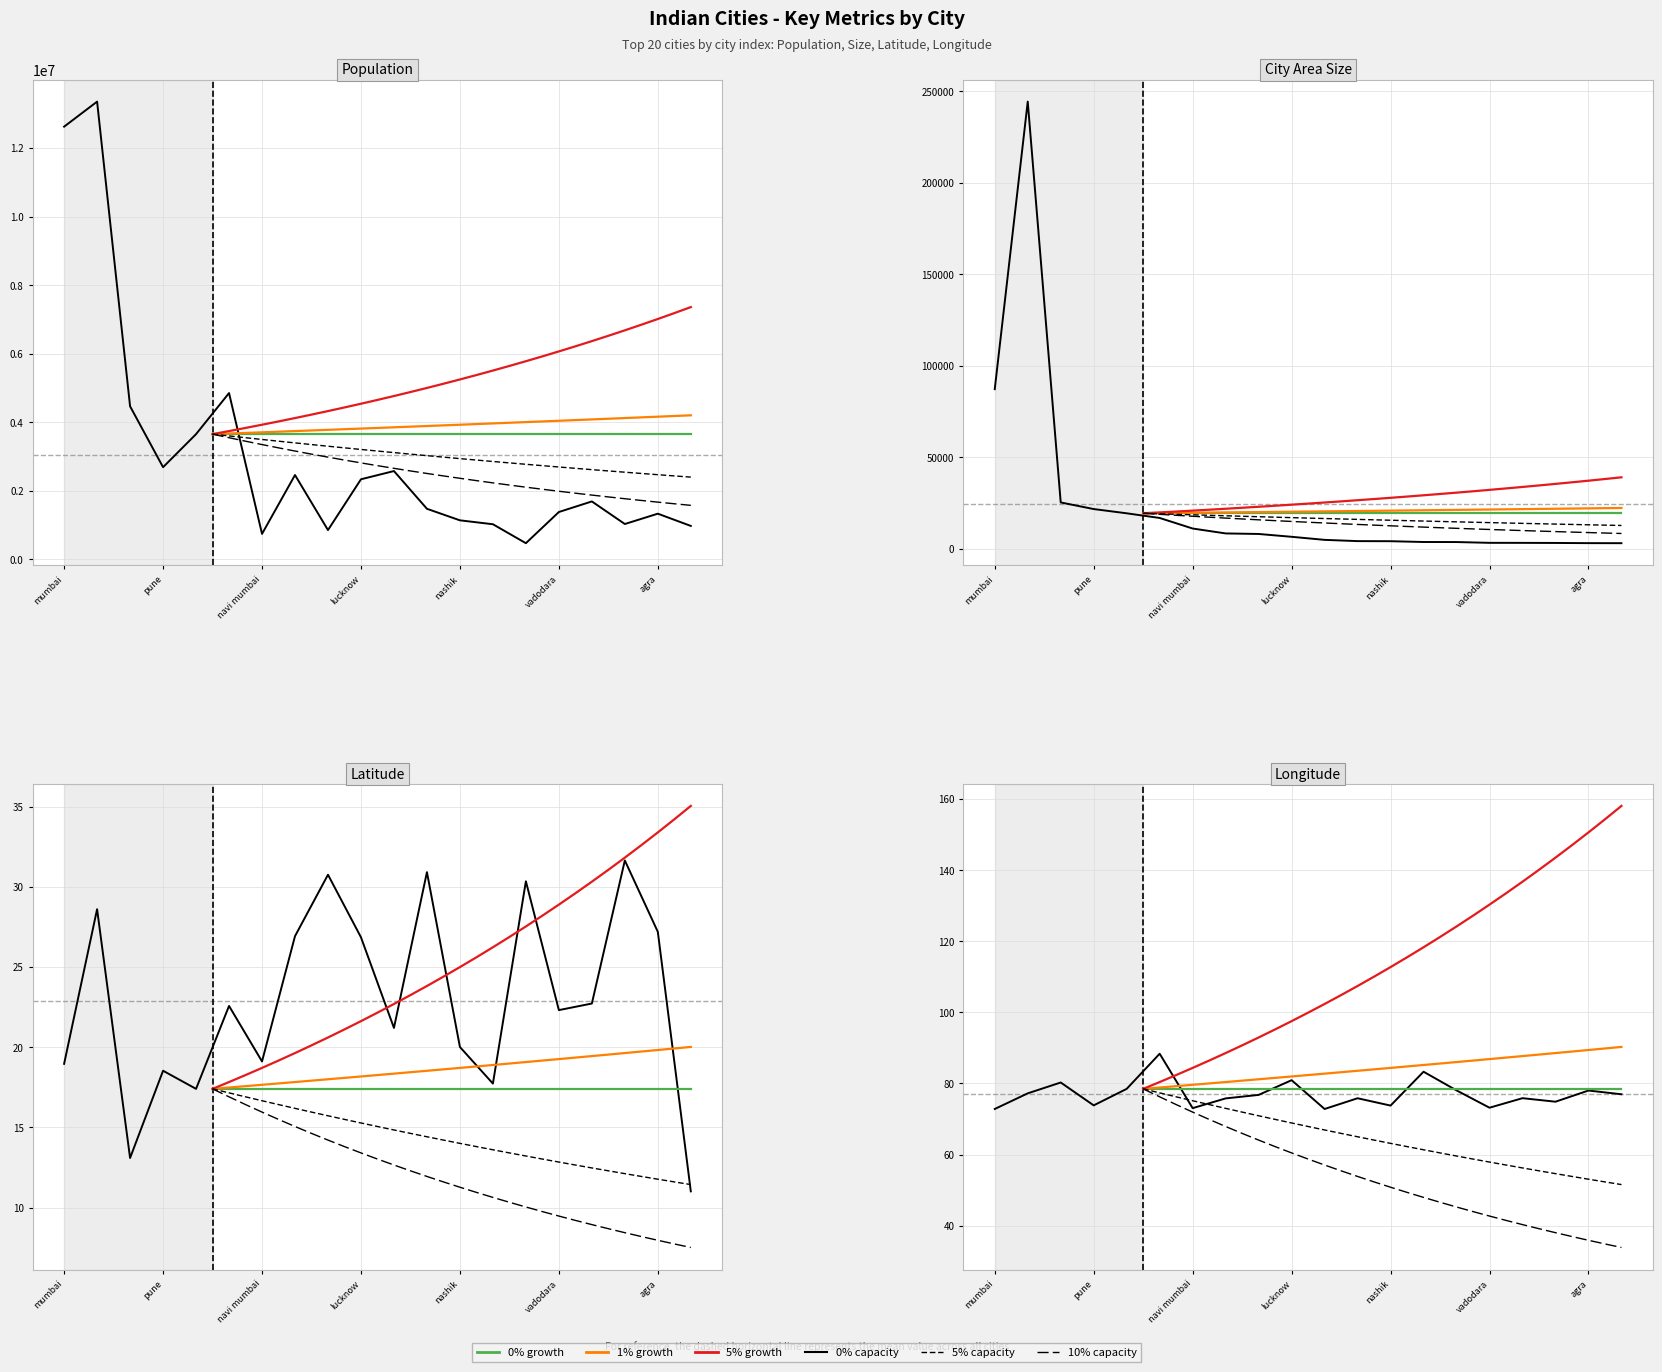

What is the label of the 3rd point from the left?

chennai